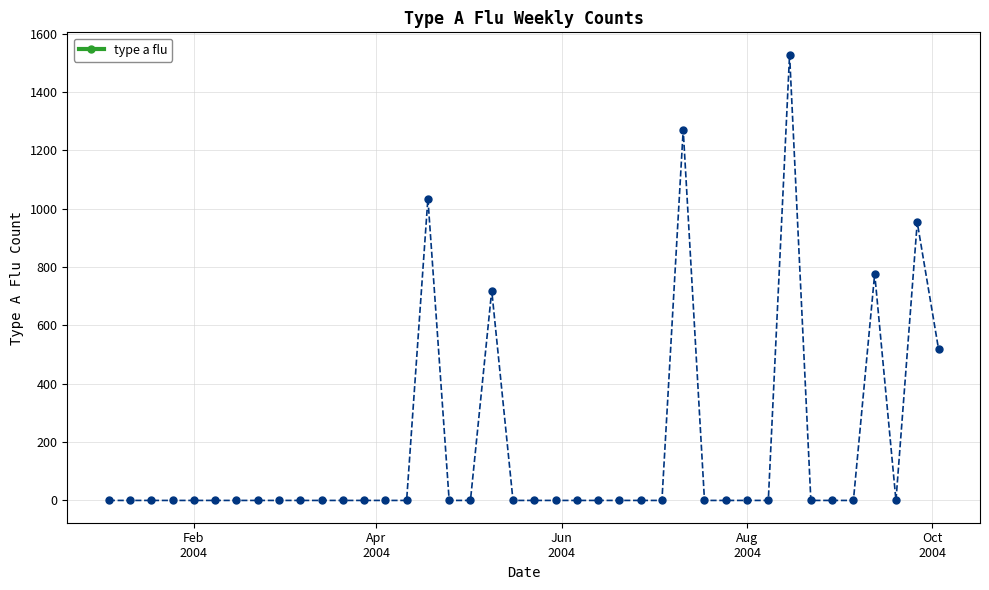

How many lines are shown in the chart?

1